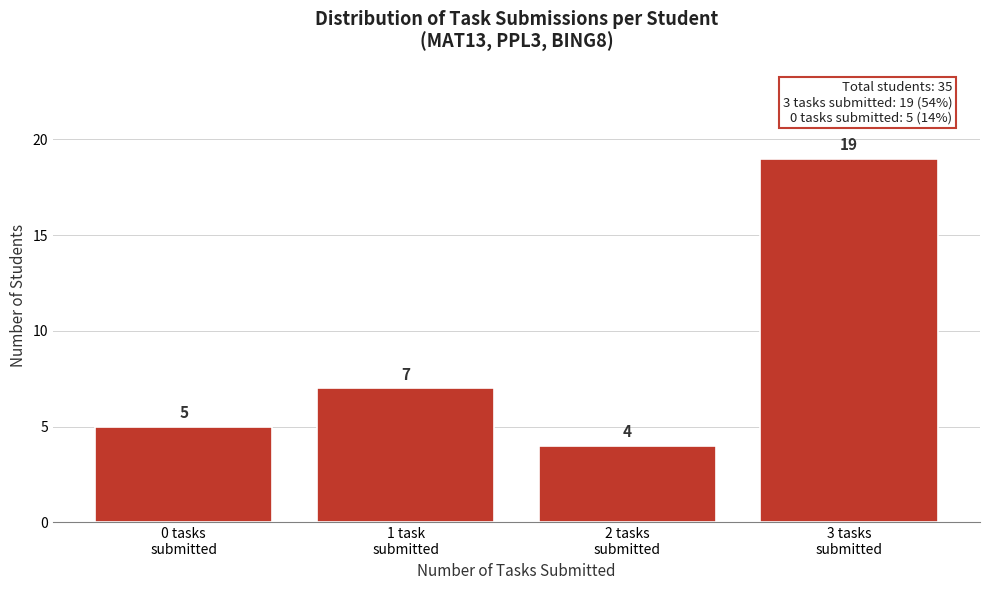

Reading right to left, list all the values displayed in this chart.

19	4	7	5